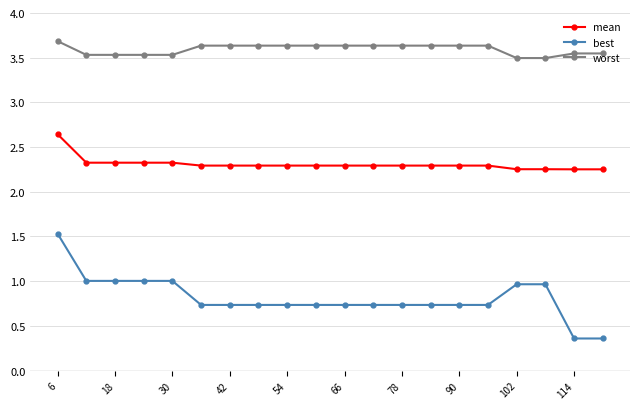

What is the greatest value displayed?

3.7